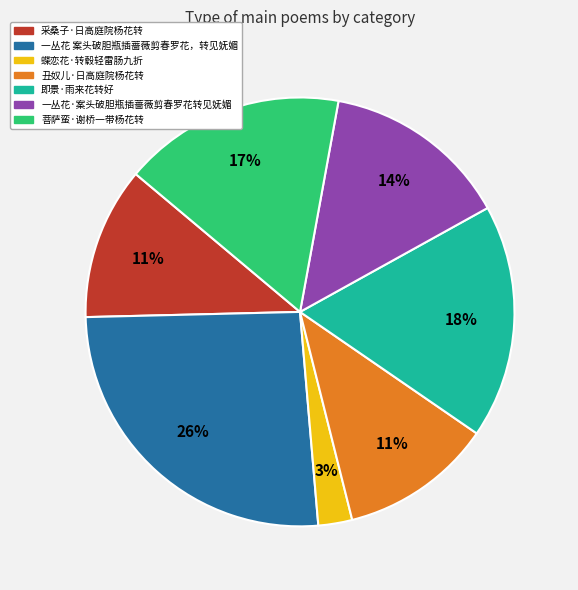

Does any single category account for the majority?

No